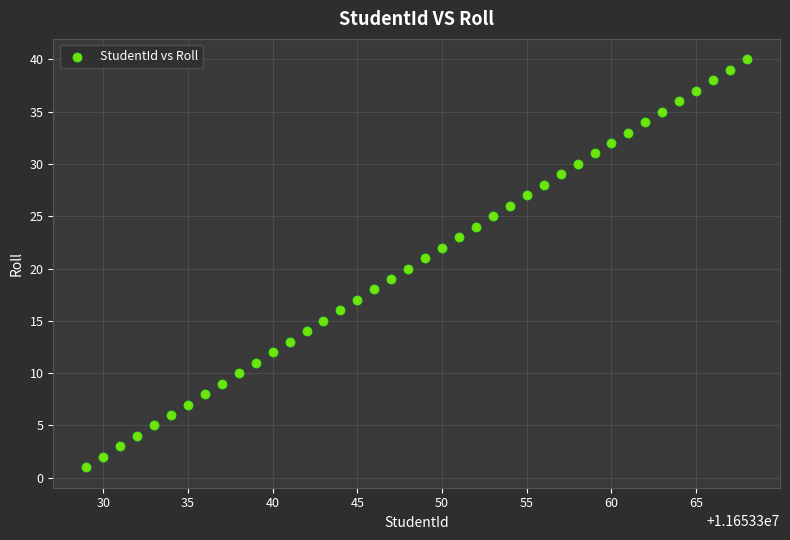

What is the range of Y values (max minus min)?

39